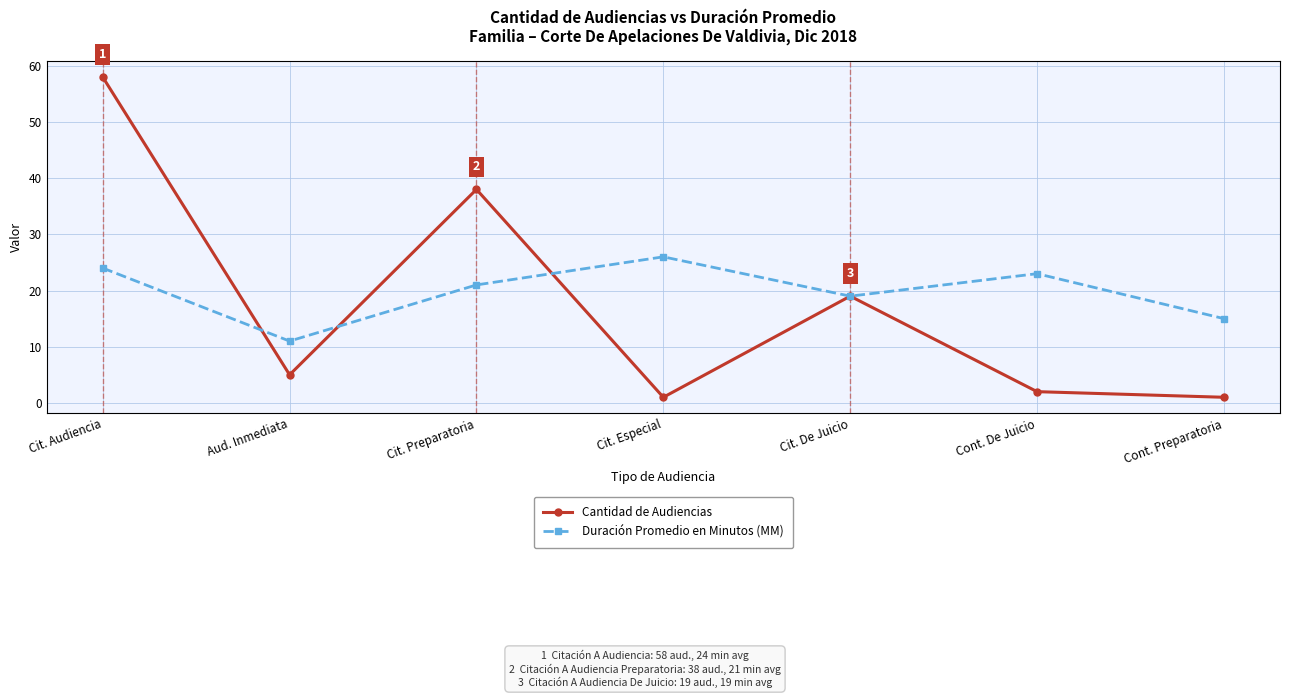

How many interior local peaks does the Duración Promedio en Minutos (MM) series have?

2